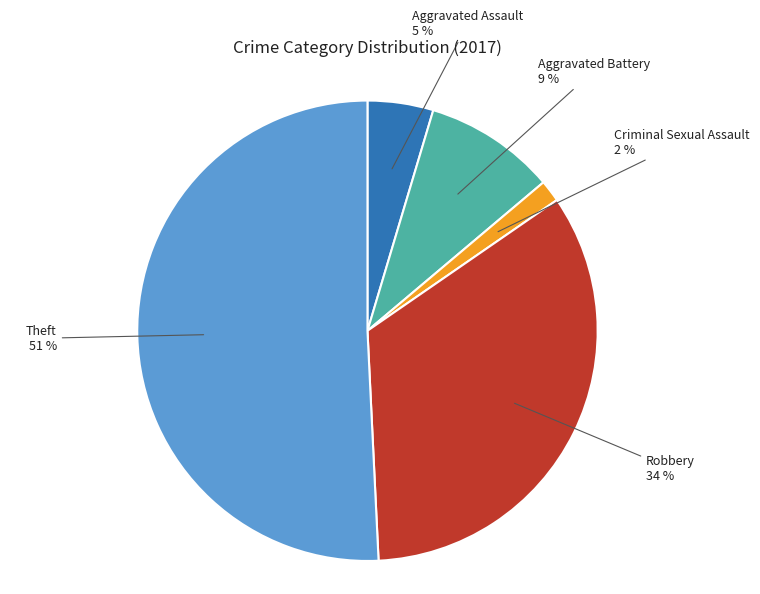

Which has a higher value, Aggravated Battery or Criminal Sexual Assault?

Aggravated Battery